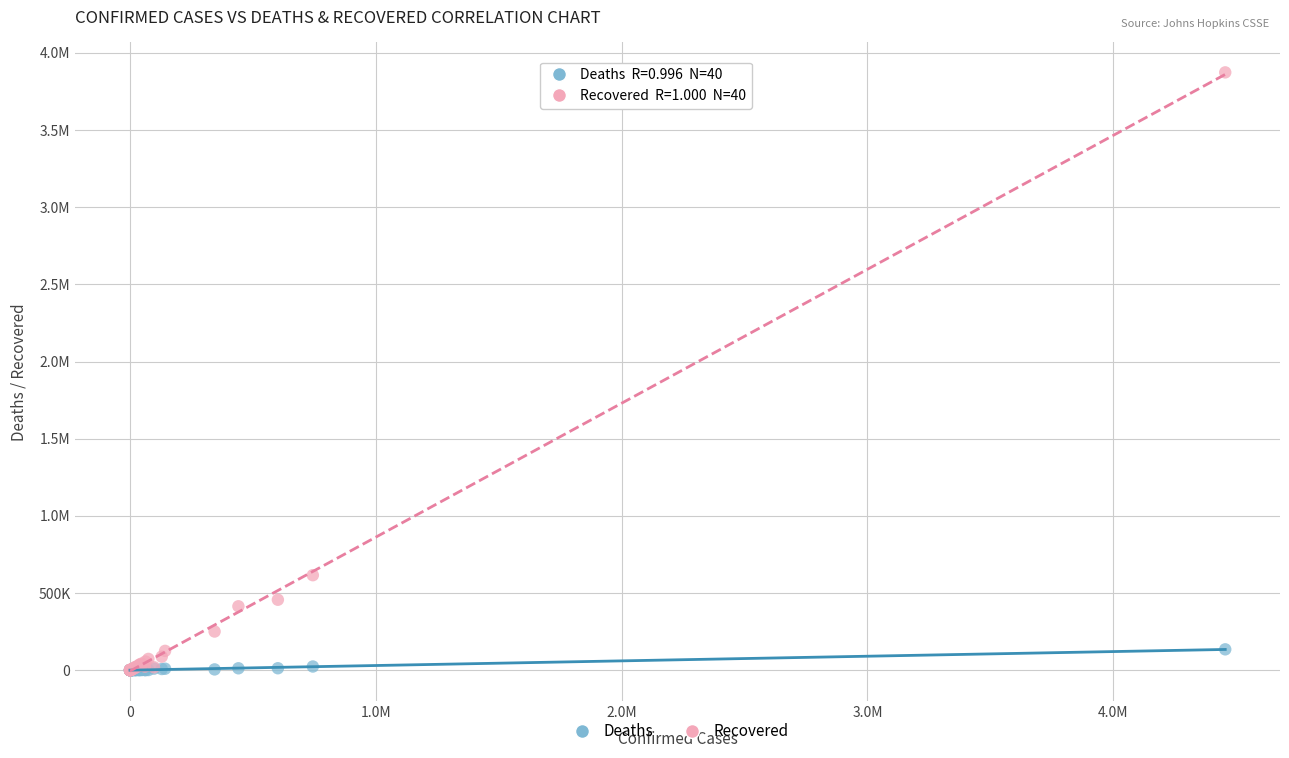

What are all the series names shown in the legend?

Deaths, Recovered